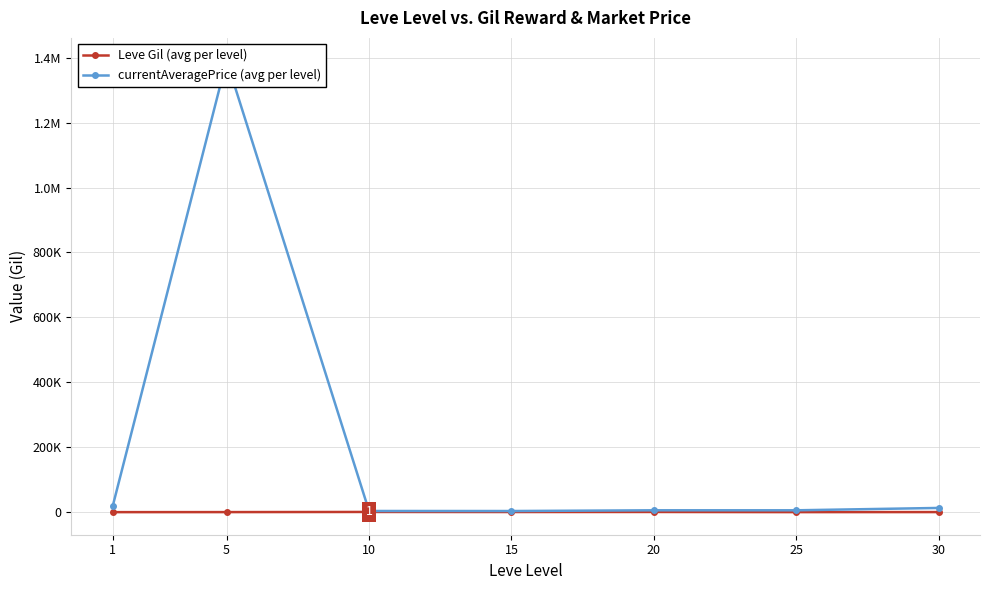

Which series changed the most between 15 and 20?

currentAveragePrice (avg per level)